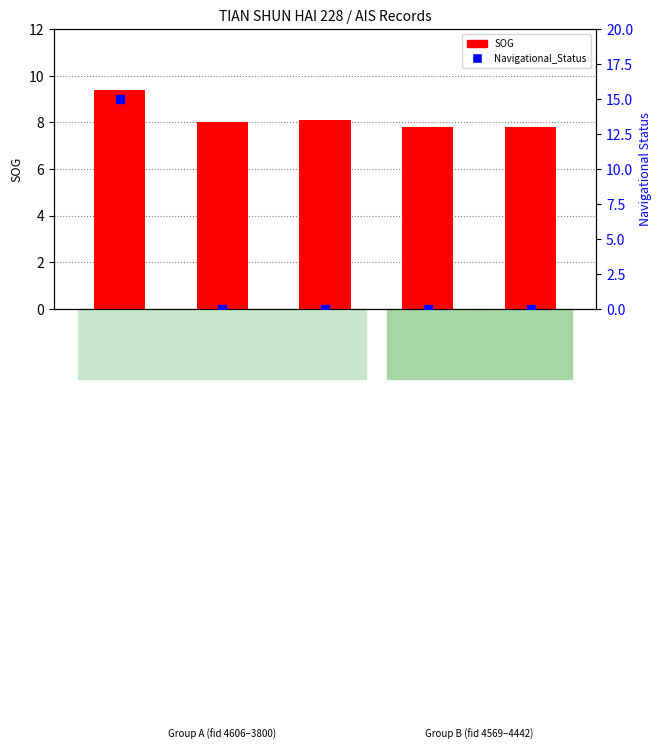

Which series reaches the minimum Y coordinate?

Navigational_Status